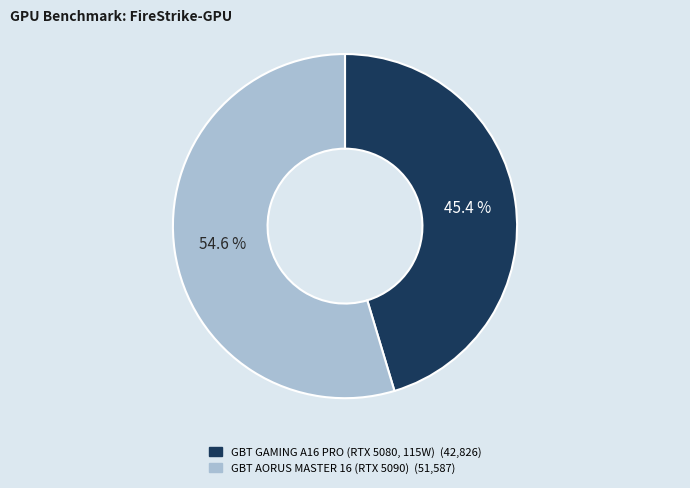

Does any single category account for the majority?

Yes